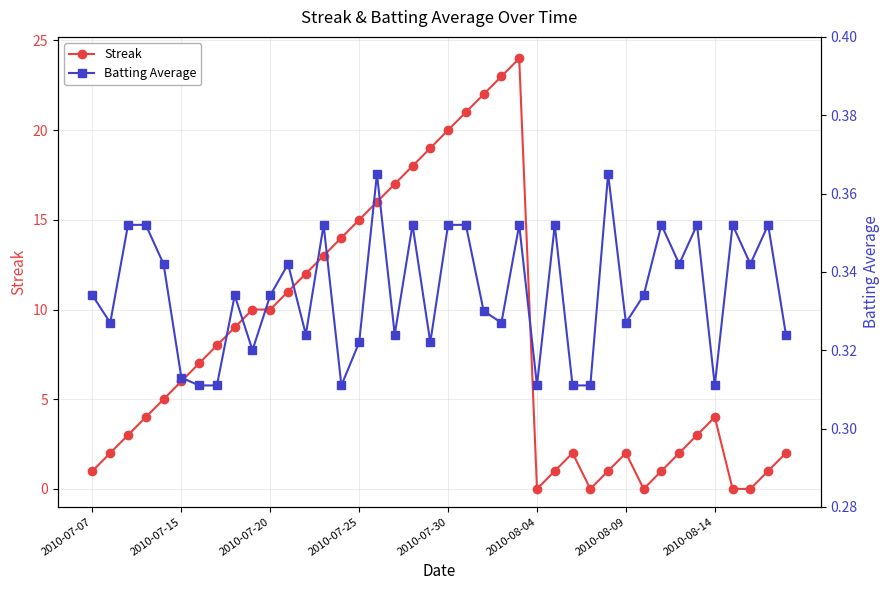

What is the maximum value for Streak?

24